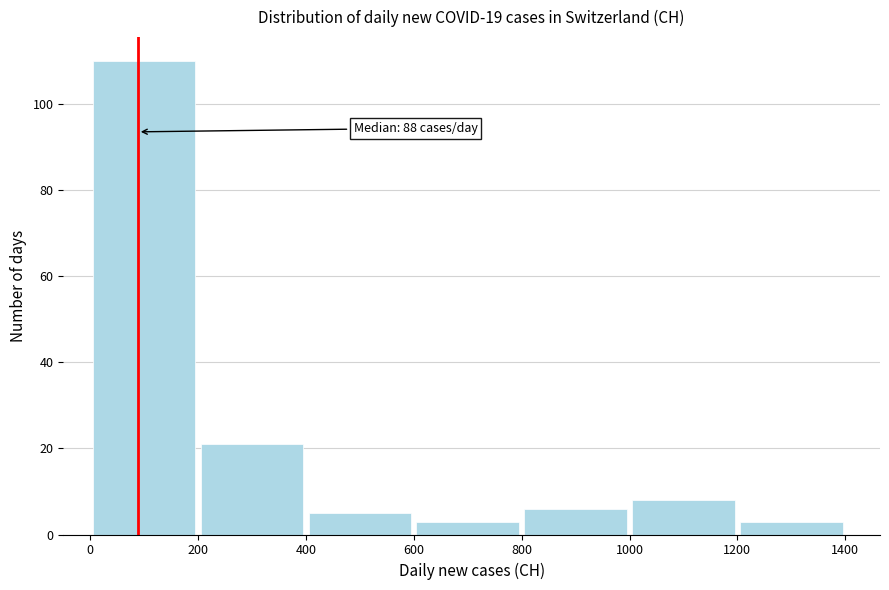

Over which range of the x-axis is the bar tallest?

0 to 200